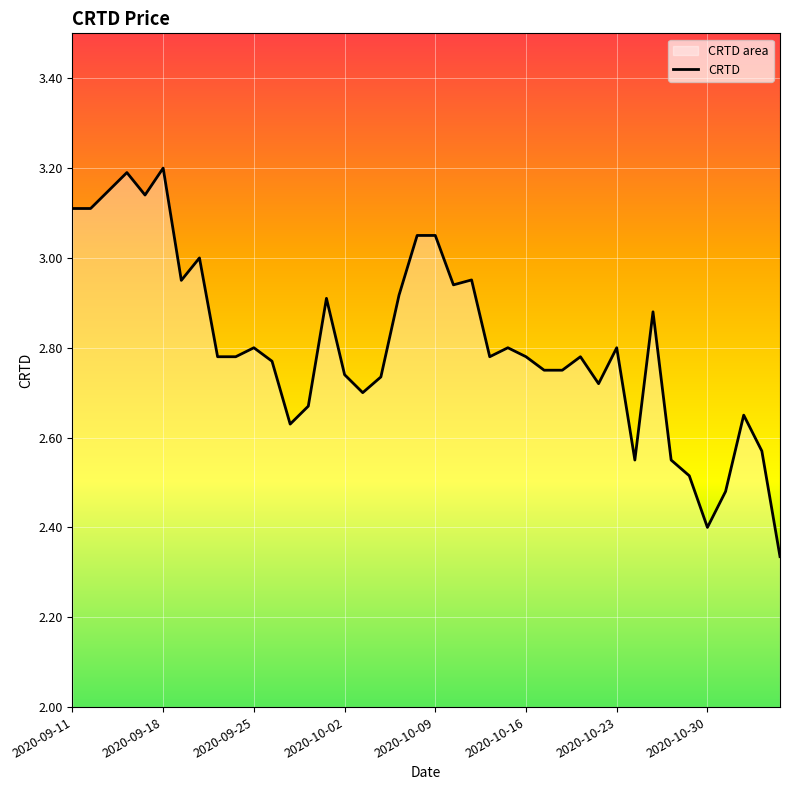

What is the difference between the maximum and minimum values?

0.9